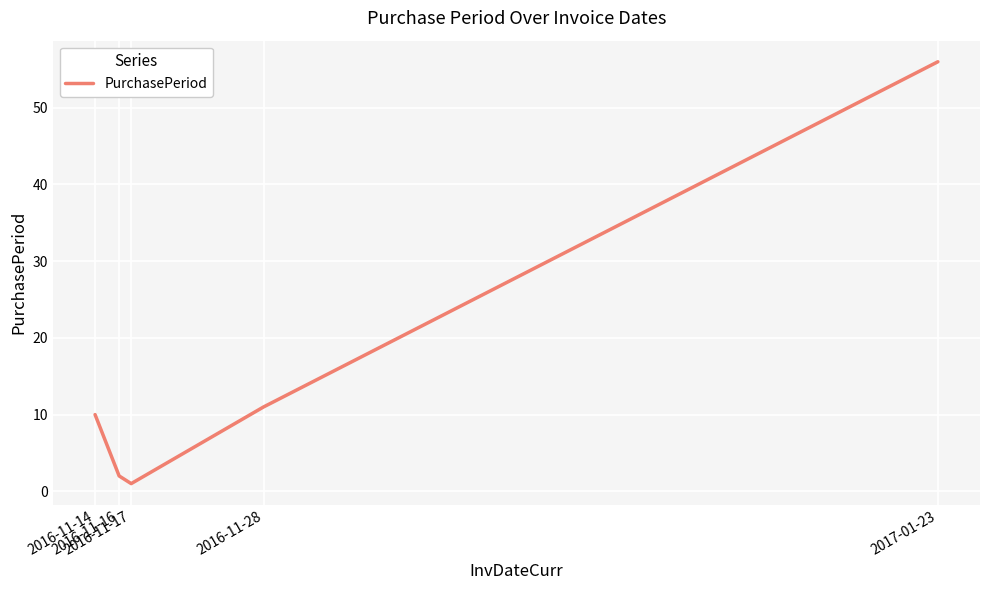

What is the sum of all values?

80